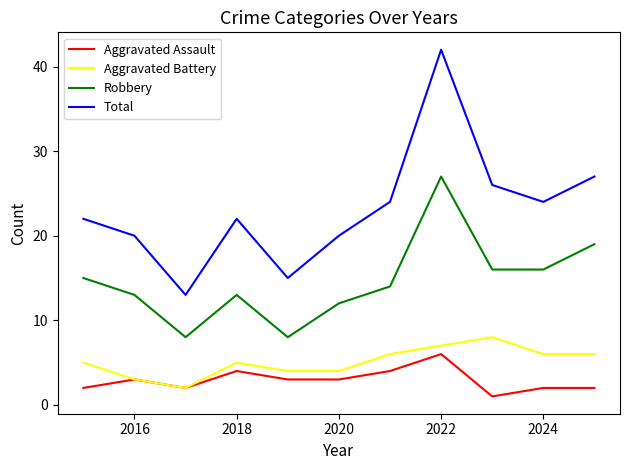

What is the highest value of the Total series?

42